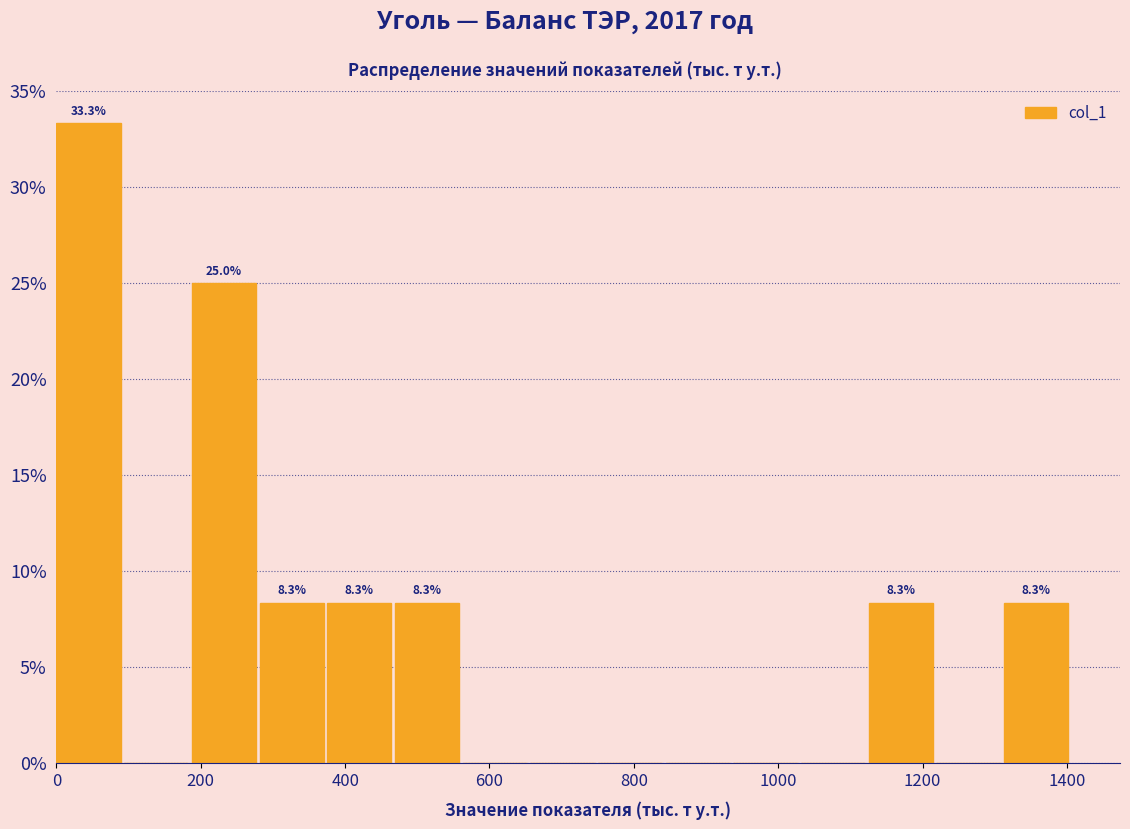

Which range on the x-axis has the tallest bar?

0 to 100